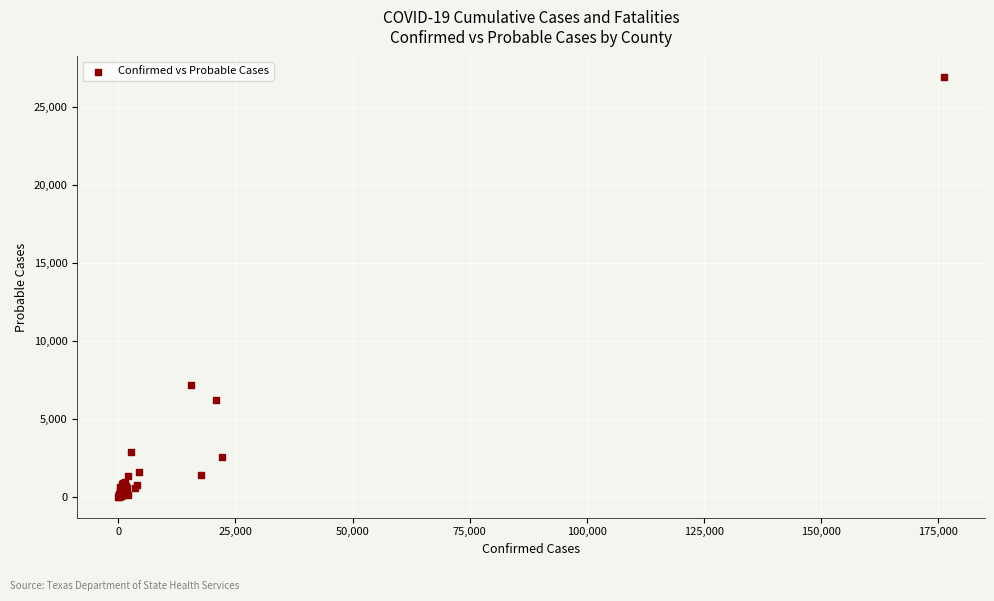

What Y value in the scatter plot is closest to 13433?

7173